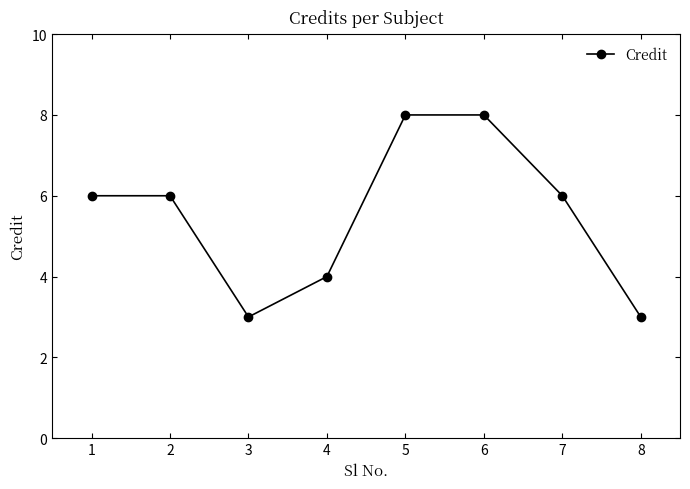

Reading left to right, extract all data points from this chart.

6	6	3	4	8	8	6	3